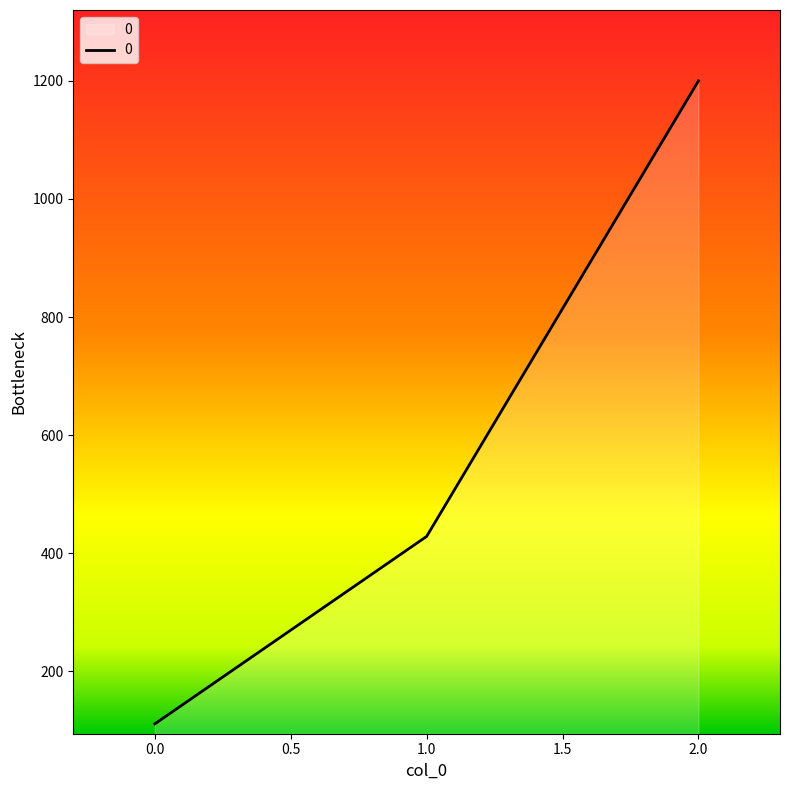

Does the chart display data point markers on the line(s)?

No